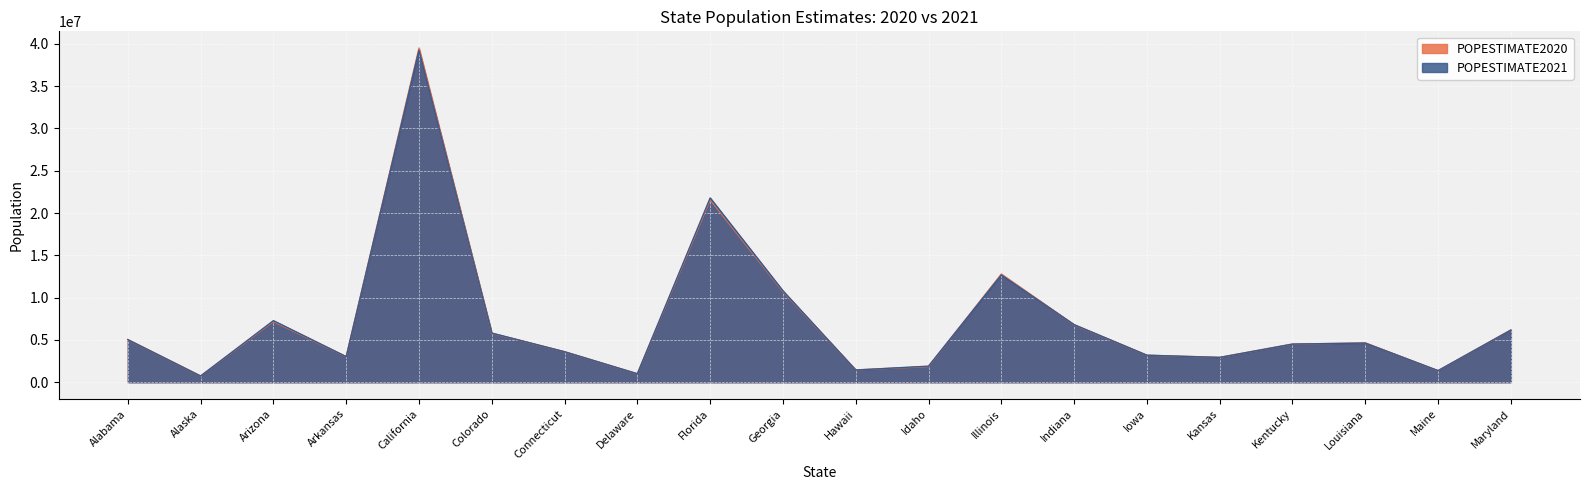

Where do POPESTIMATE2020 and POPESTIMATE2021 first cross each other?

Arkansas and California